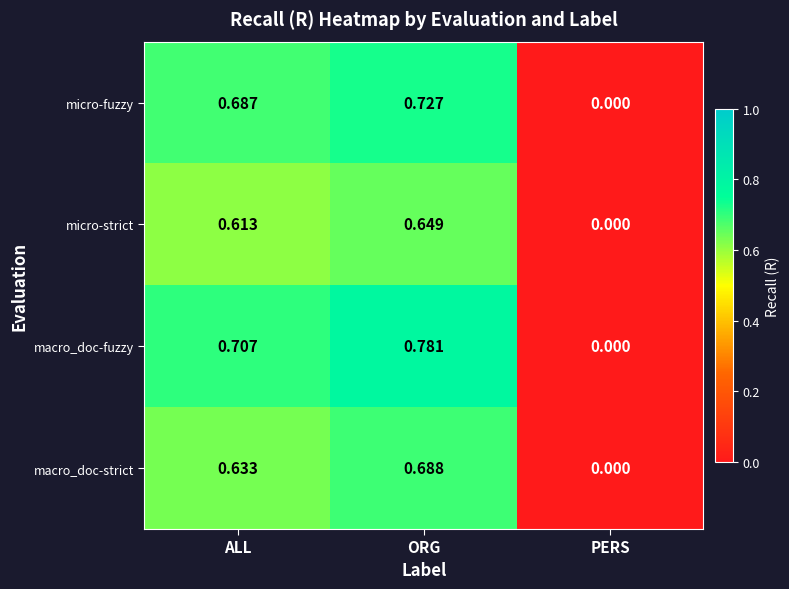

Which series has the largest range (max minus min)?

macro_doc-fuzzy